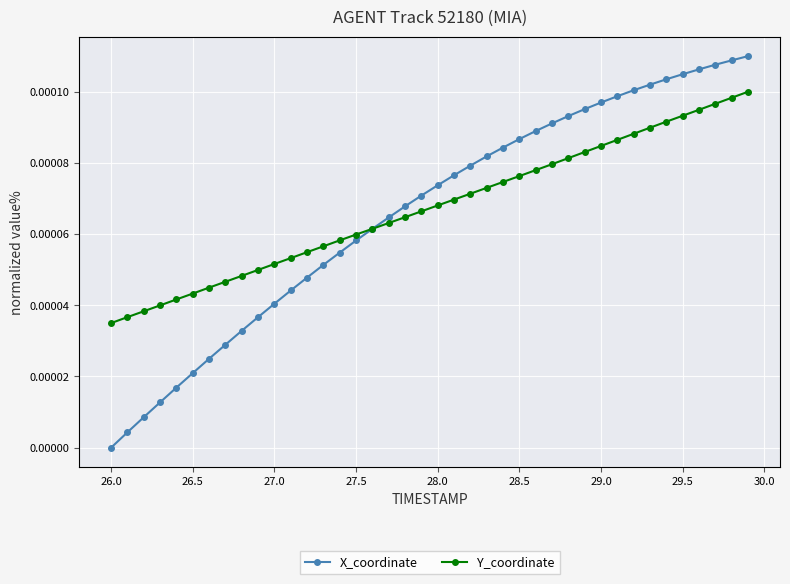

Rank the series by their maximum value, from highest to lowest.

X_coordinate, Y_coordinate